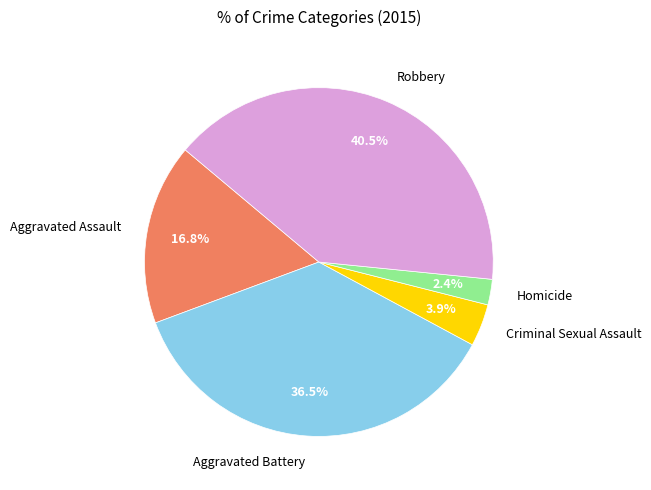

To the nearest percent, what is the difference between the Homicide and Aggravated Battery slice percentages?

34%